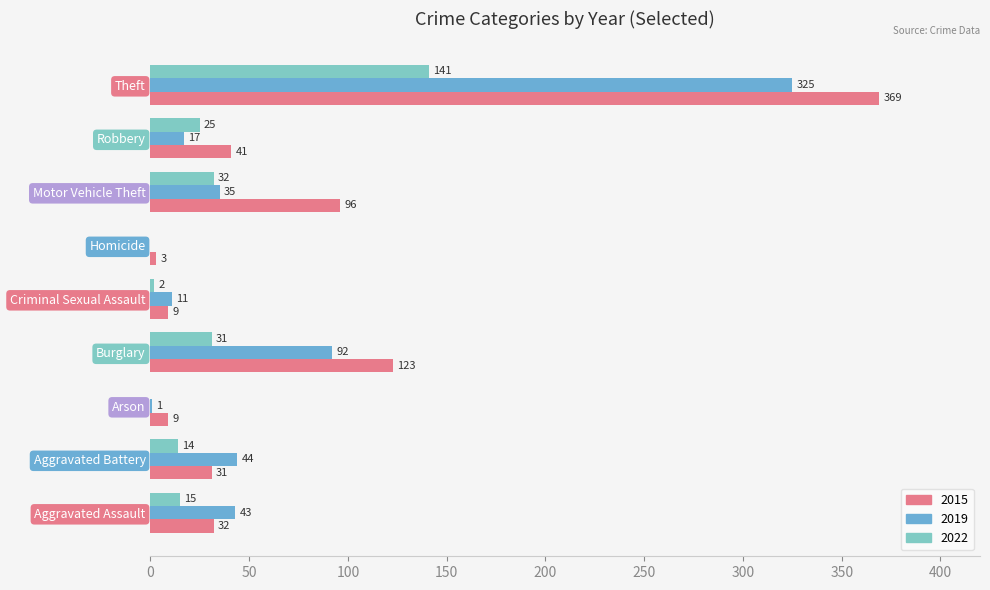

Which series has the largest total across all categories?

2015